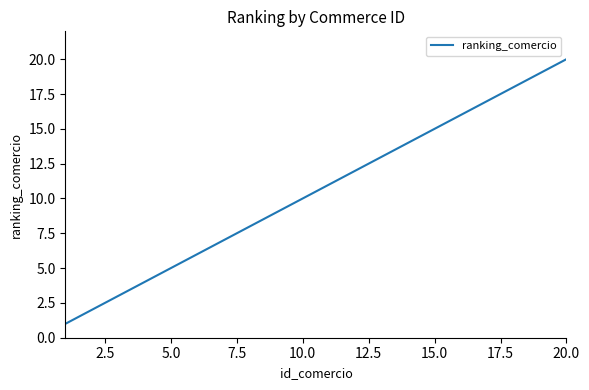

Reading left to right, list all the values displayed in this chart.

1	2	3	4	5	6	7	8	9	10	11	12	13	14	15	16	17	18	19	20